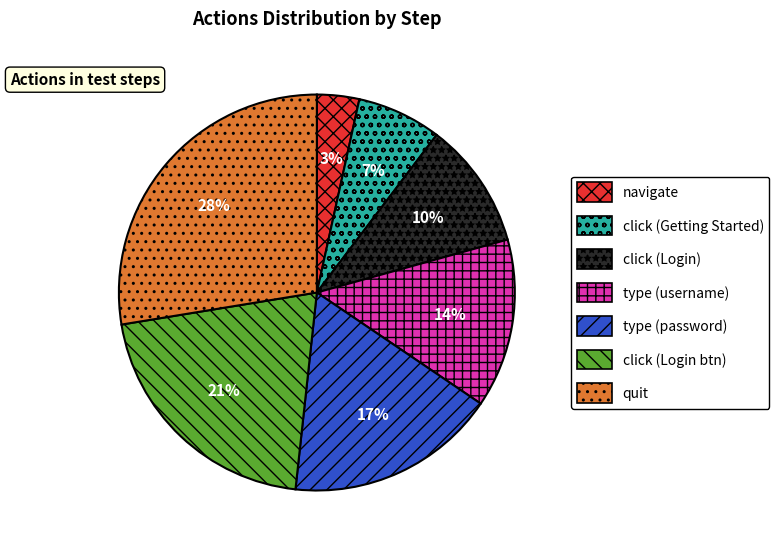

Which slice is the largest?

quit